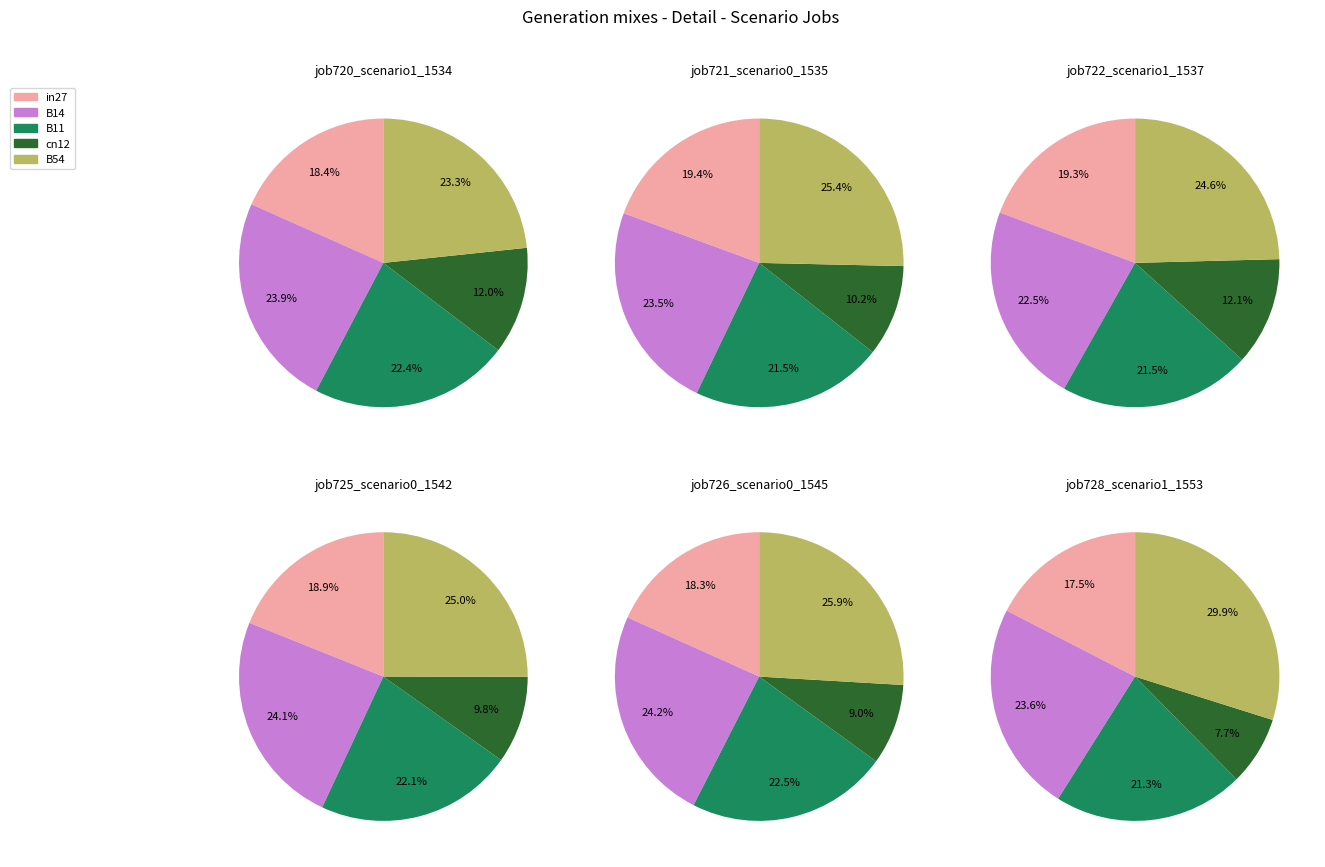

Does B14 account for over 50% of the chart?

No